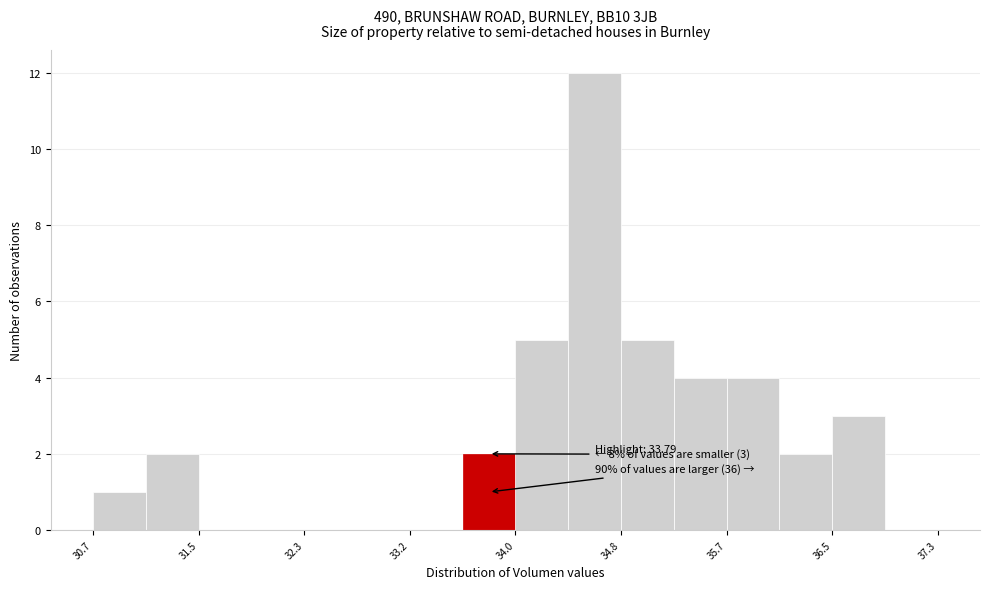

Which range on the x-axis has the tallest bar?

34.4 to 34.8